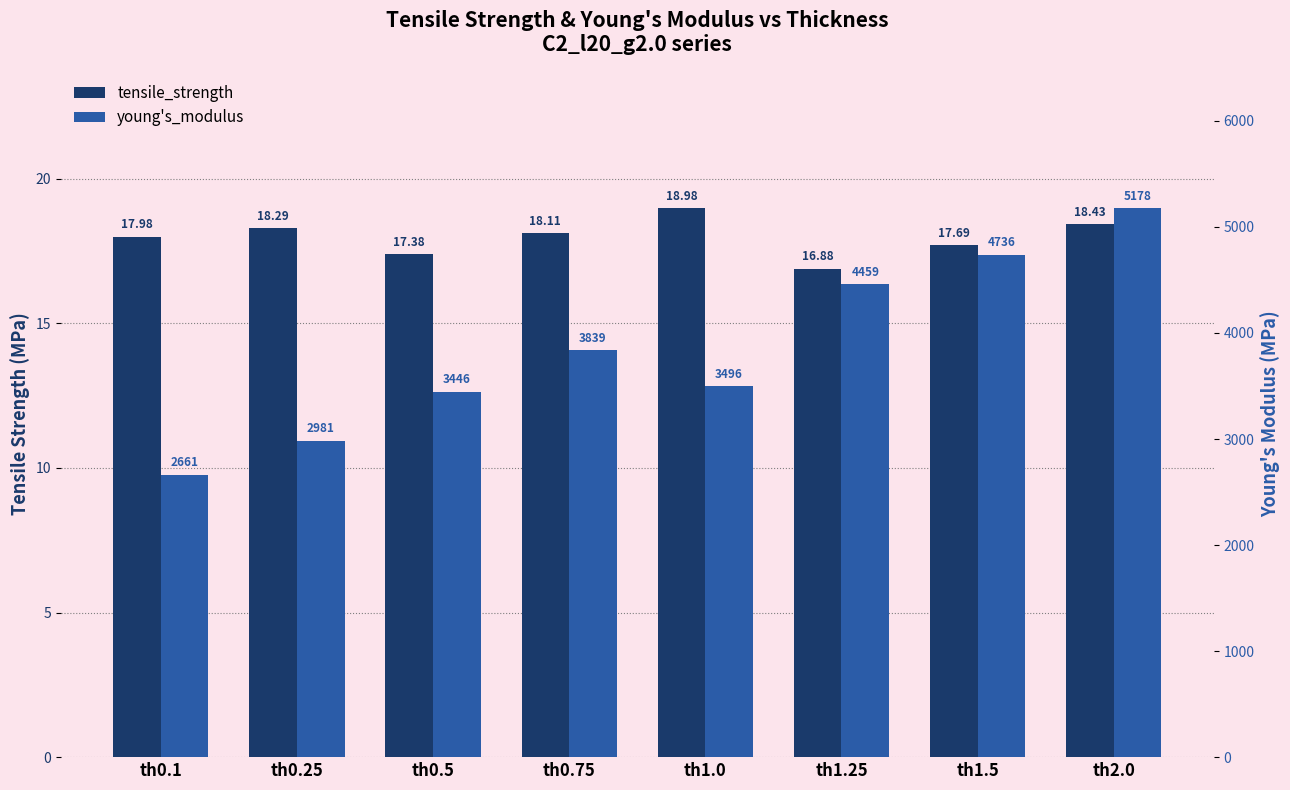

List the labels in order of tensile_strength value, largest first.

th1.0, th2.0, th0.25, th0.75, th0.1, th1.5, th0.5, th1.25